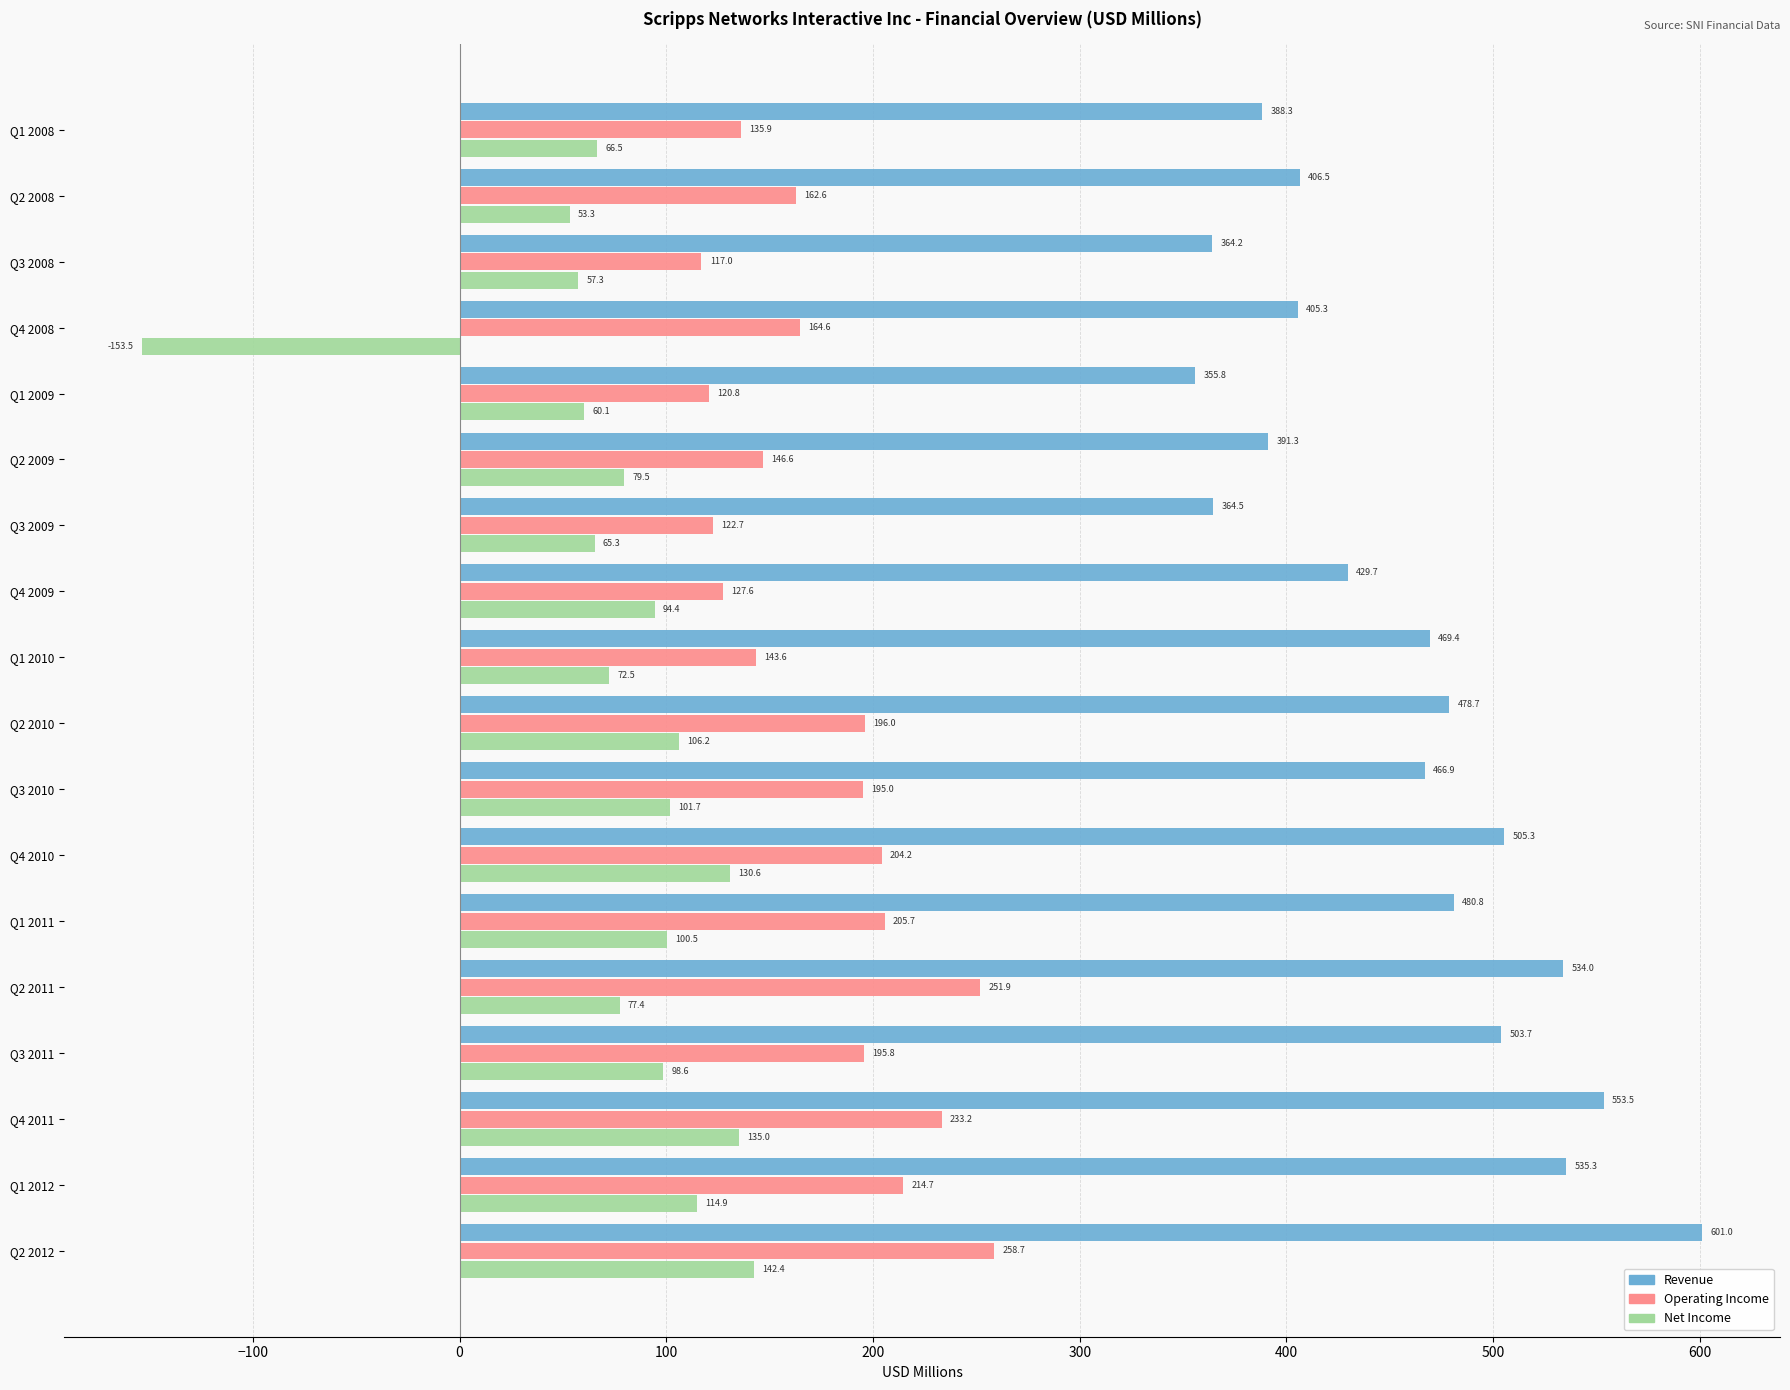

The value of Net Income at Q2 2009 is 37.6. True or false?

False